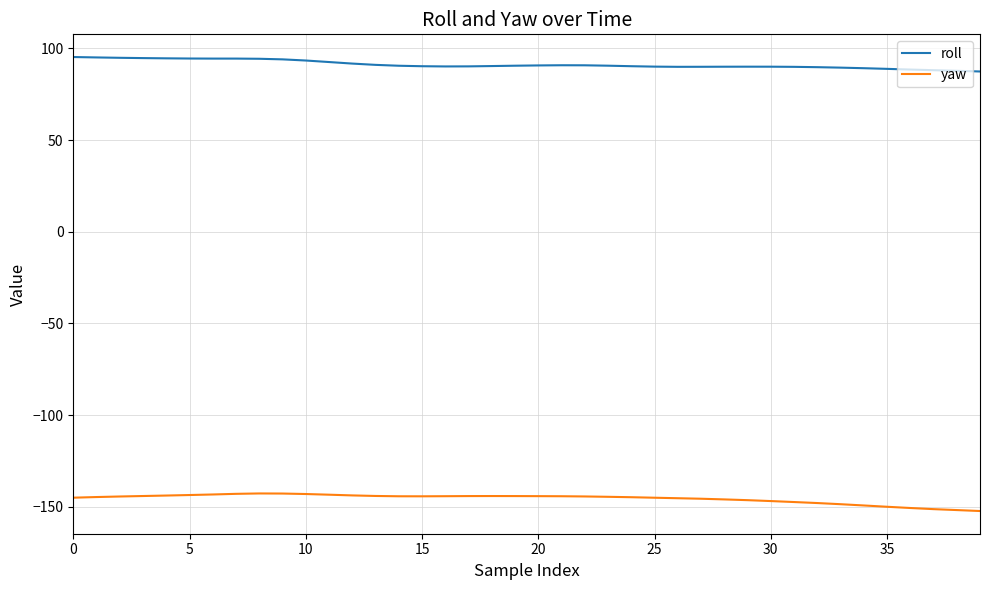

What is the minimum value shown in the chart?

-152.3